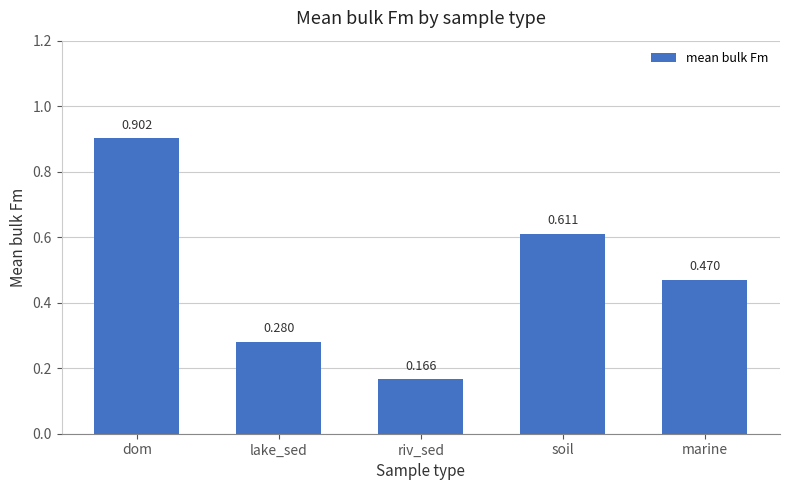

At which category does the chart reach its minimum across all series?

riv_sed